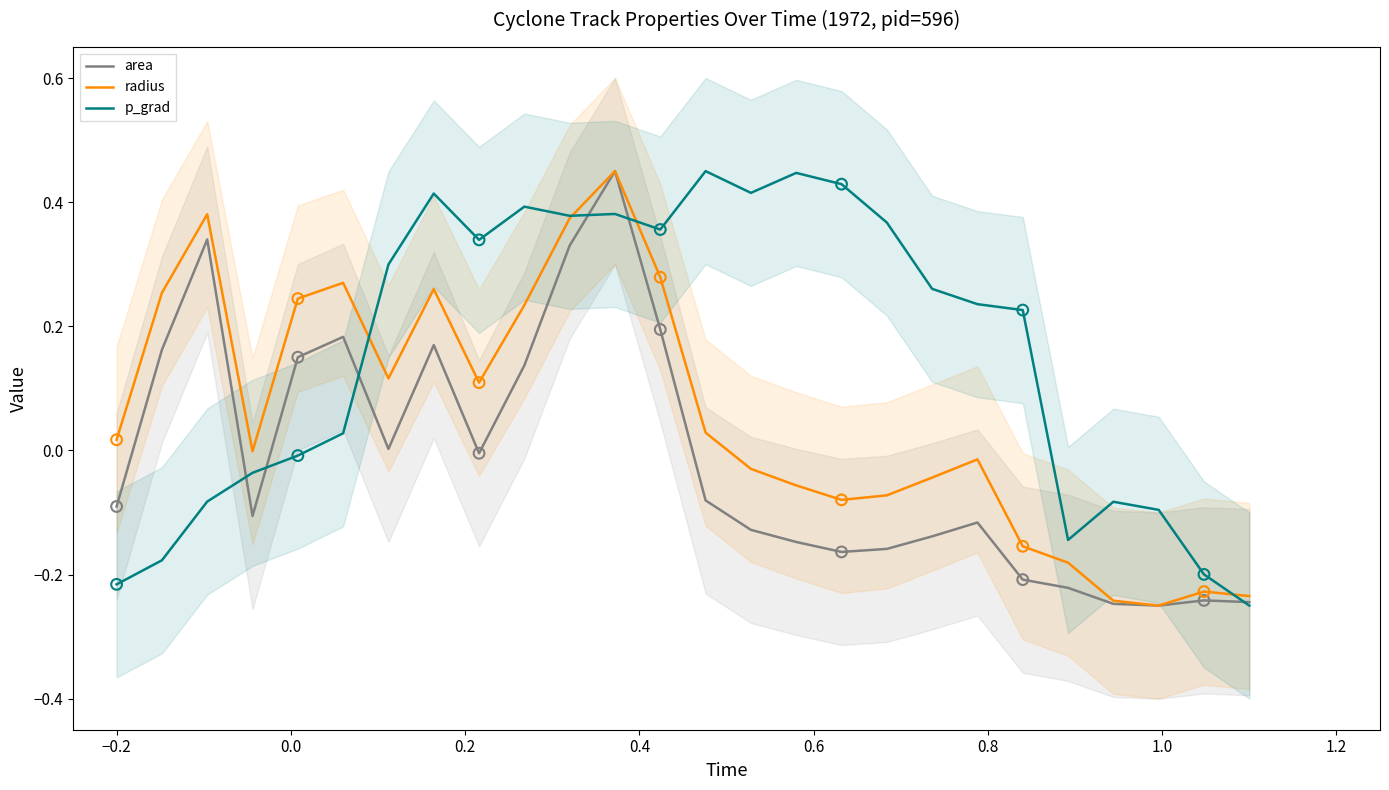

What are all the series names shown in the legend?

area, radius, p_grad